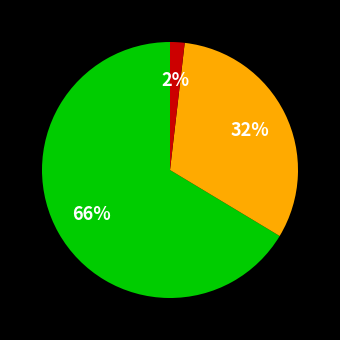

Is there a majority slice in this chart?

Yes